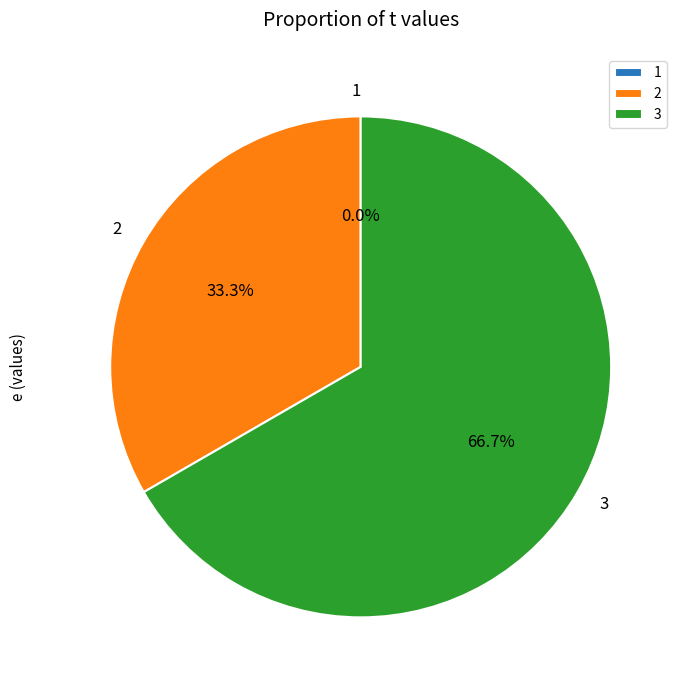

Which has a higher value, 1 or 2?

2